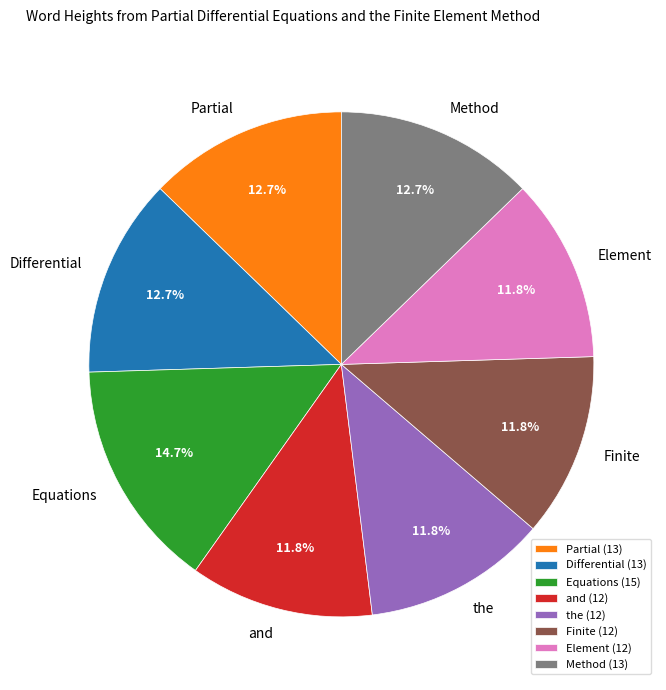

Approximately how many times larger is the value at Partial compared to Element?

1.1